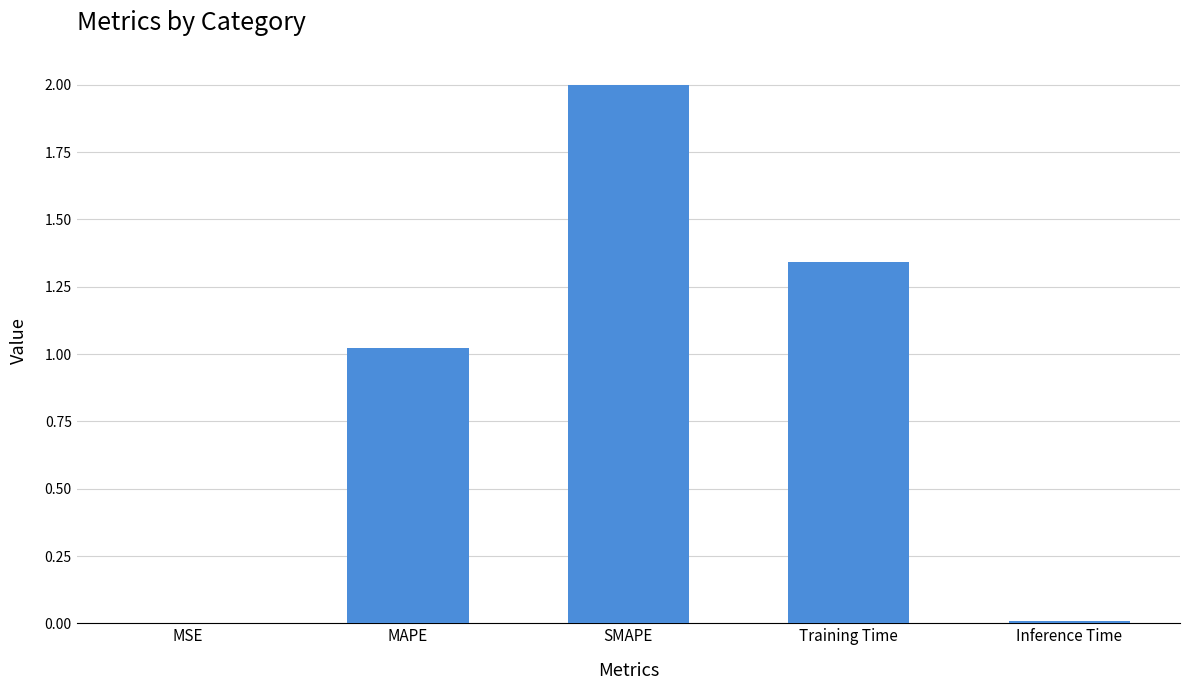

Between Inference Time and MAPE, which is larger?

MAPE